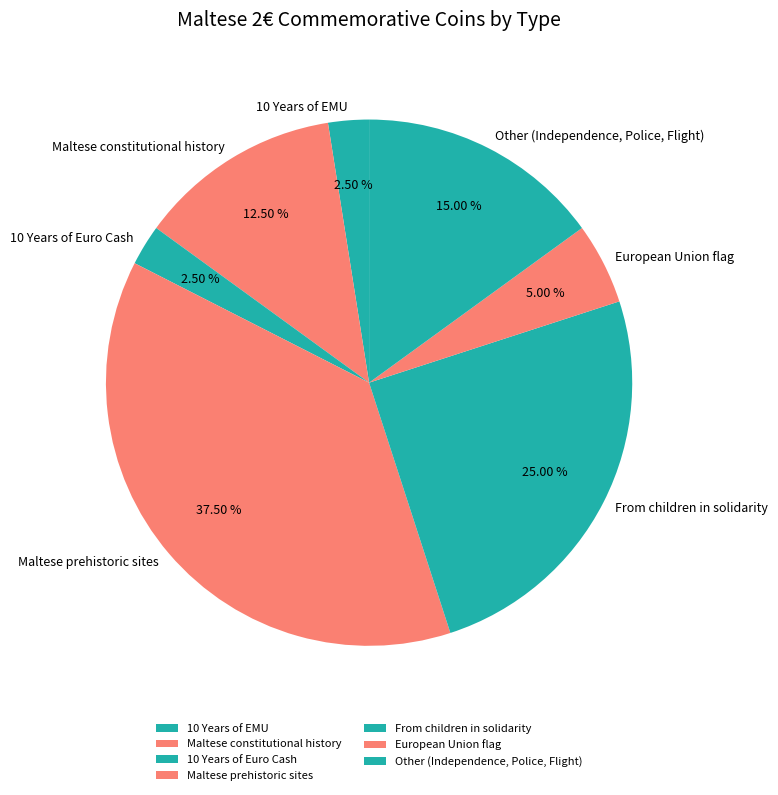

Which slice is the largest?

Maltese prehistoric sites